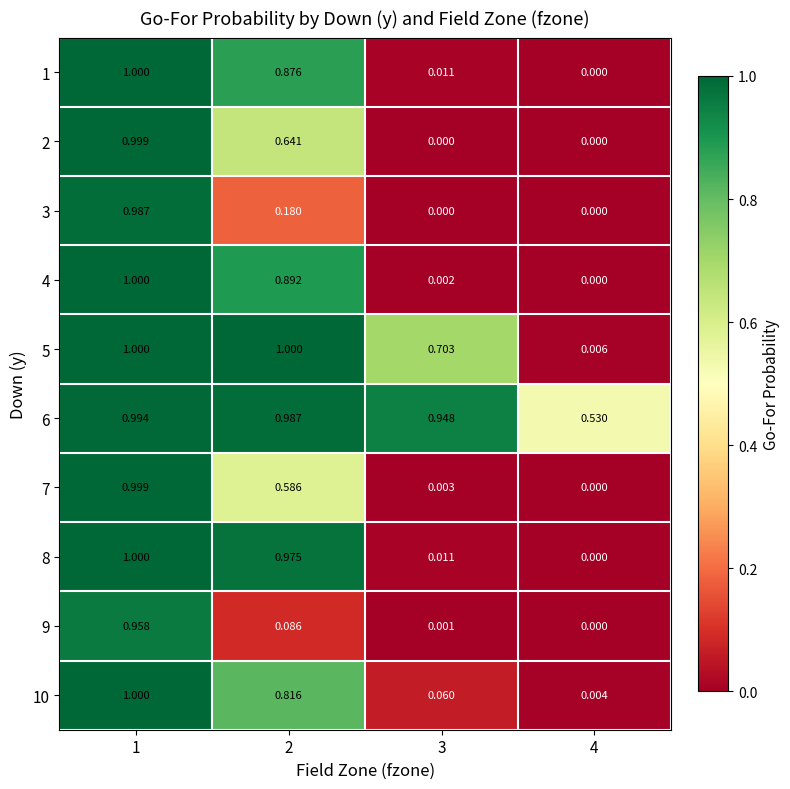

Count the number of data series in this chart.

10